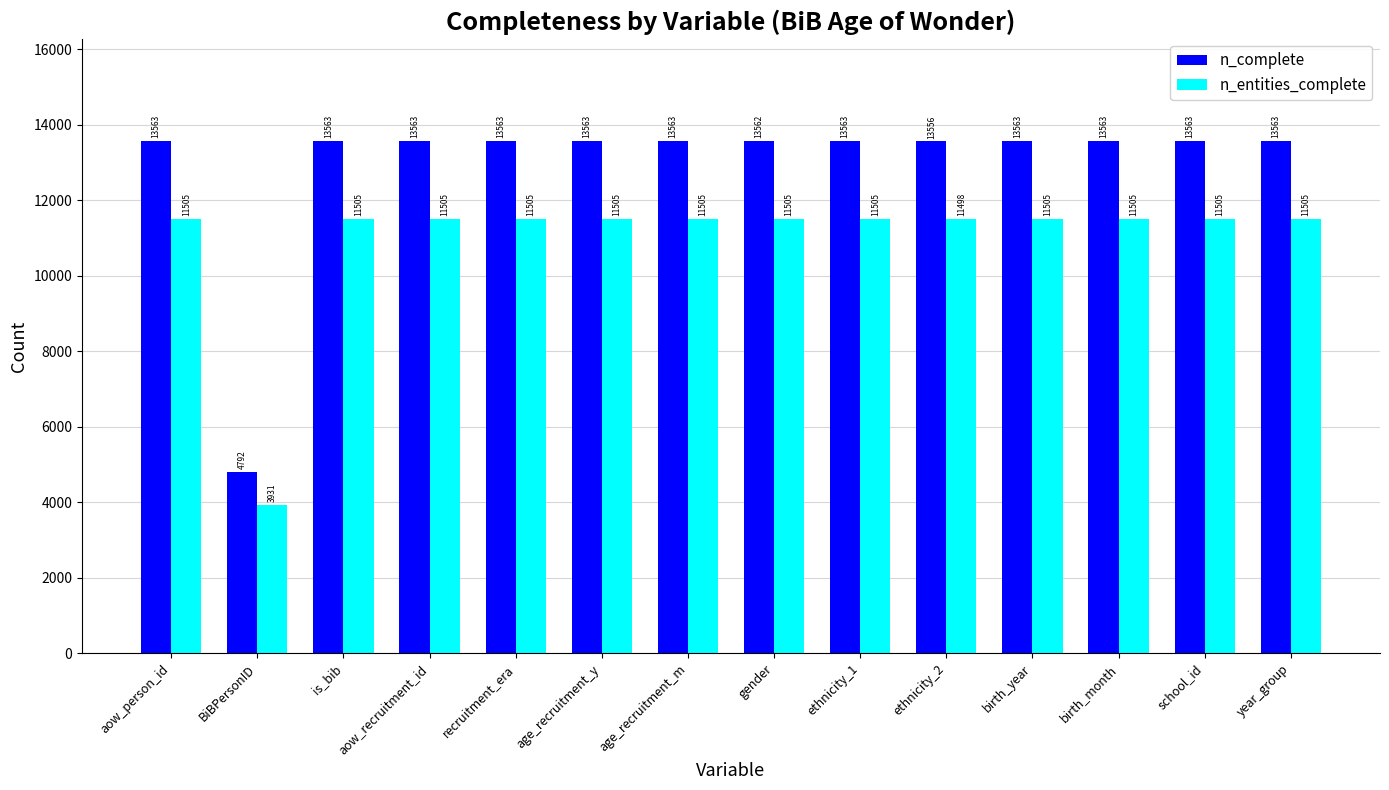

What are all the series names shown in the legend?

n_complete, n_entities_complete